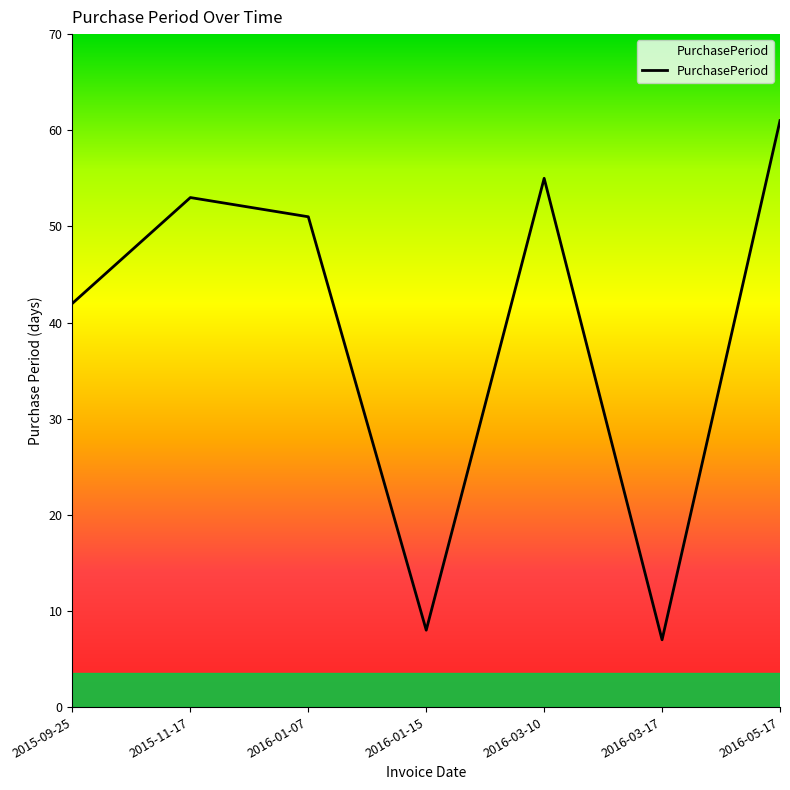

What is the smallest value displayed?

7